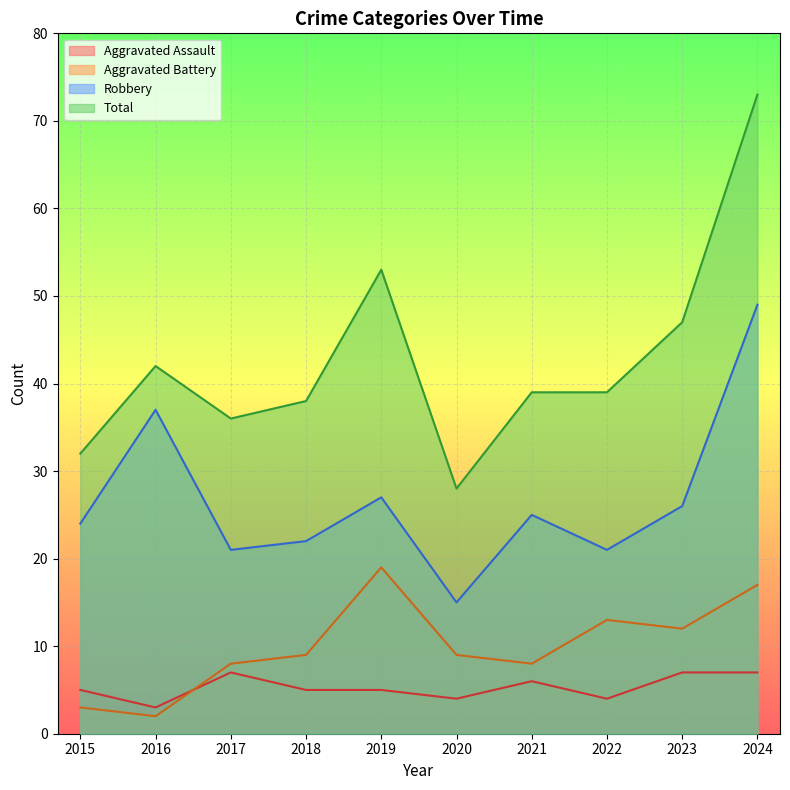

Reading left to right, what are all the values shown in this chart?

Aggravated Assault: 5	3	7	5	5	4	6	4	7	7
Aggravated Battery: 3	2	8	9	19	9	8	13	12	17
Robbery: 24	37	21	22	27	15	25	21	26	49
Total: 32	42	36	38	53	28	39	39	47	73